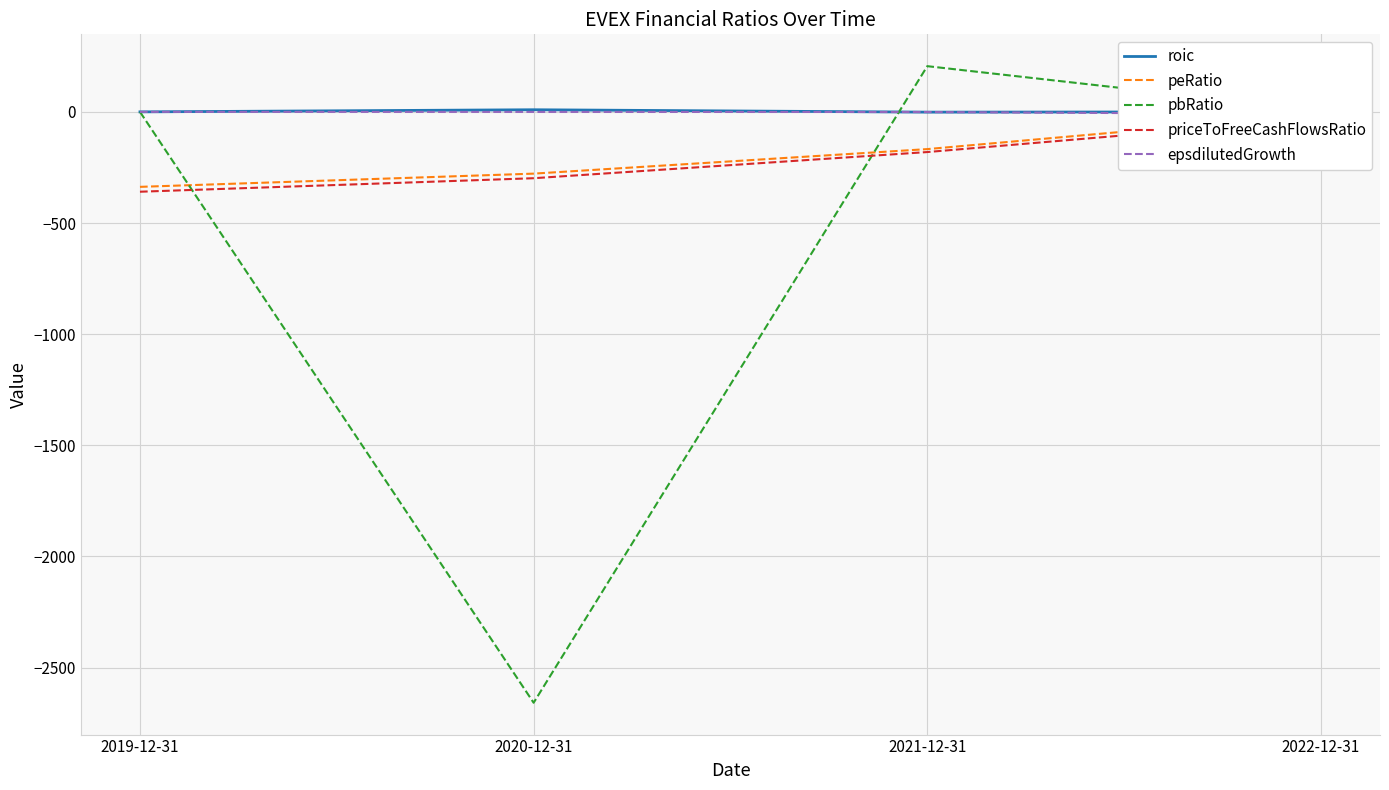

Is this an area chart (filled region under the line)?

No